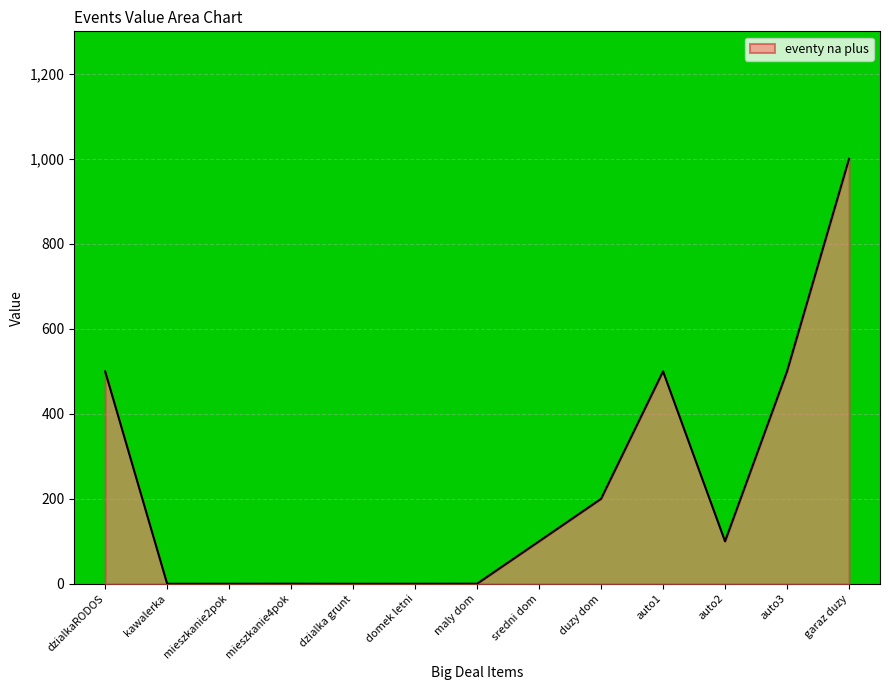

How many series are shown in this chart?

1